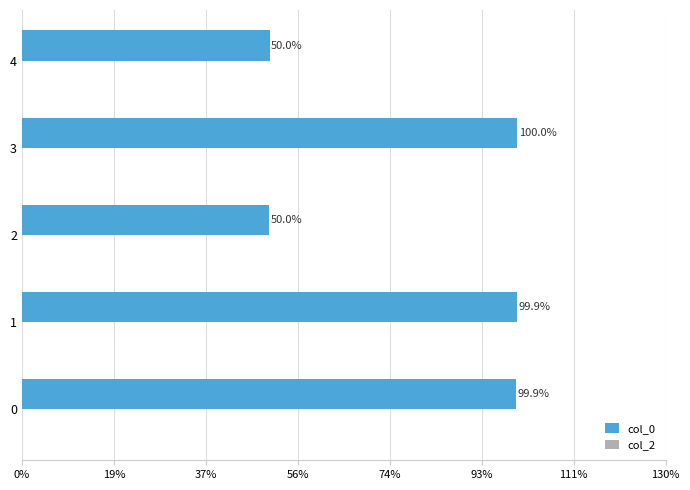

The value at 1 is 144.9. True or false?

False